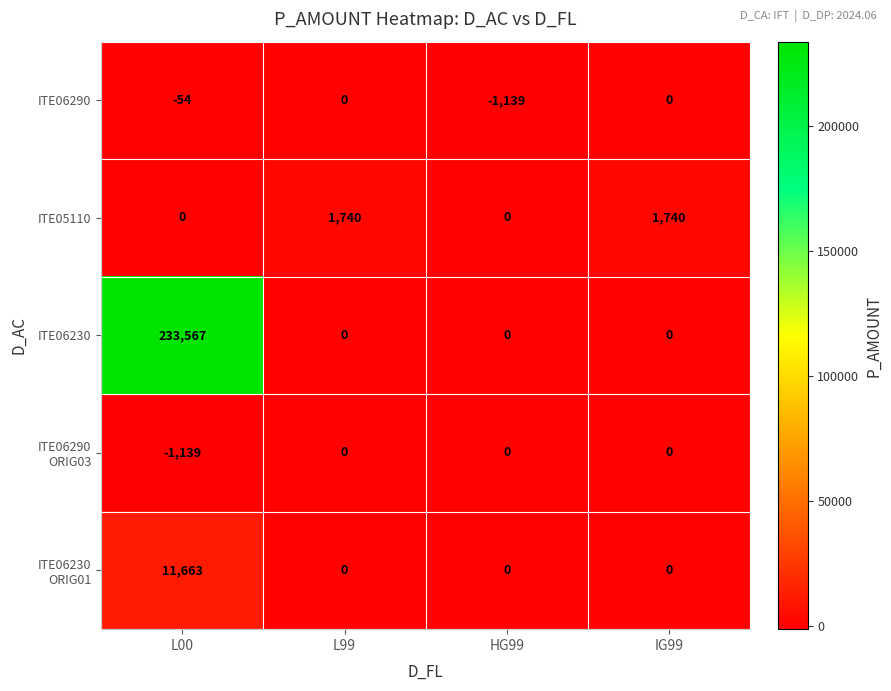

At which category does the chart reach its peak across all series?

L00